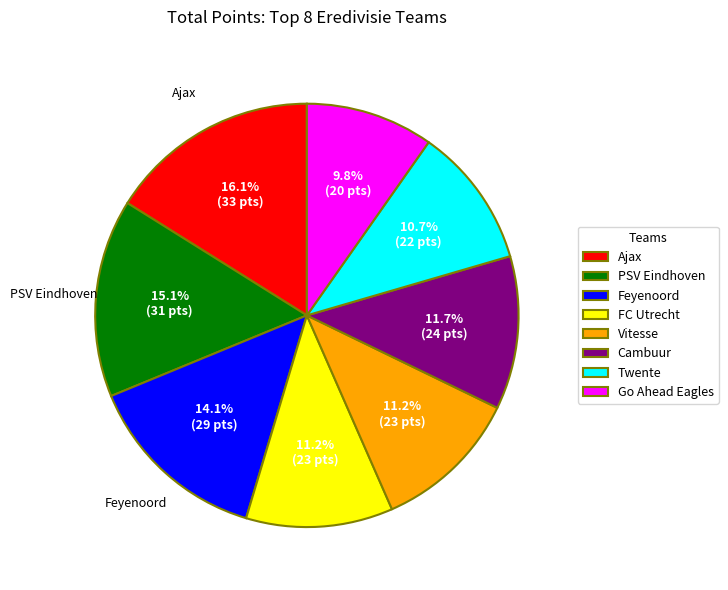

To the nearest percent, what portion does Feyenoord represent?

14%